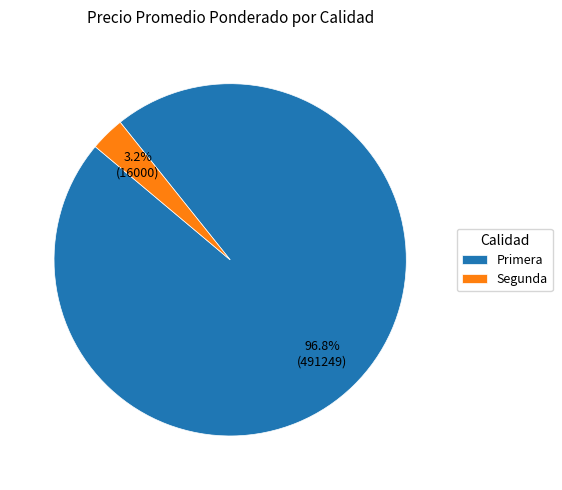

What percentage is NOT represented by Segunda?

96.8%